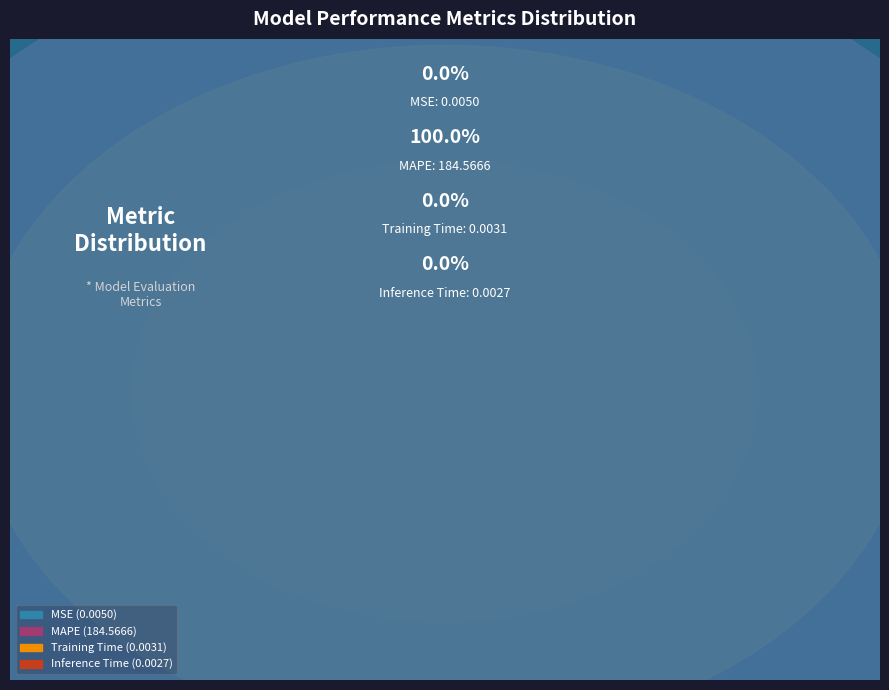

How many segments does this pie chart have?

4